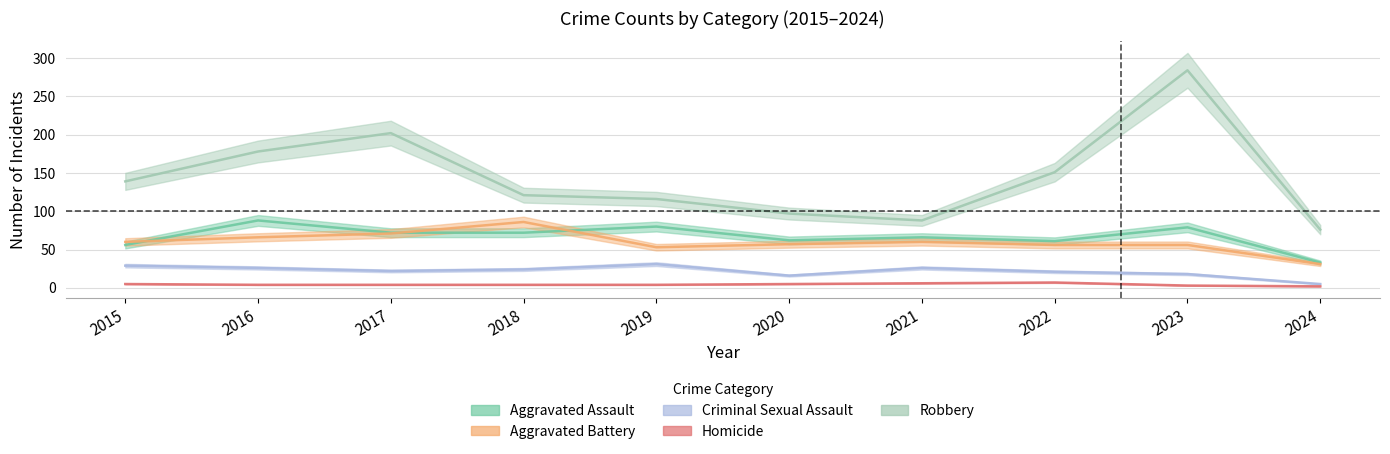

Is this an area chart (filled region under the line)?

No